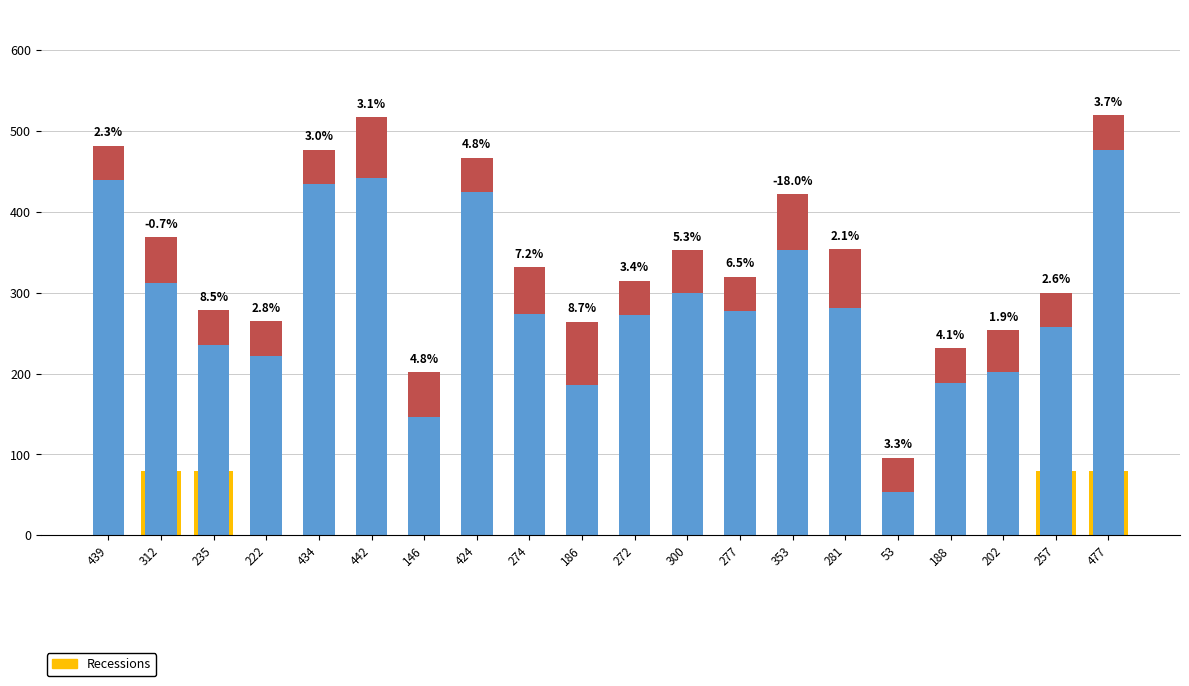

The col_0 series shows 104 at 353. True or false?

False